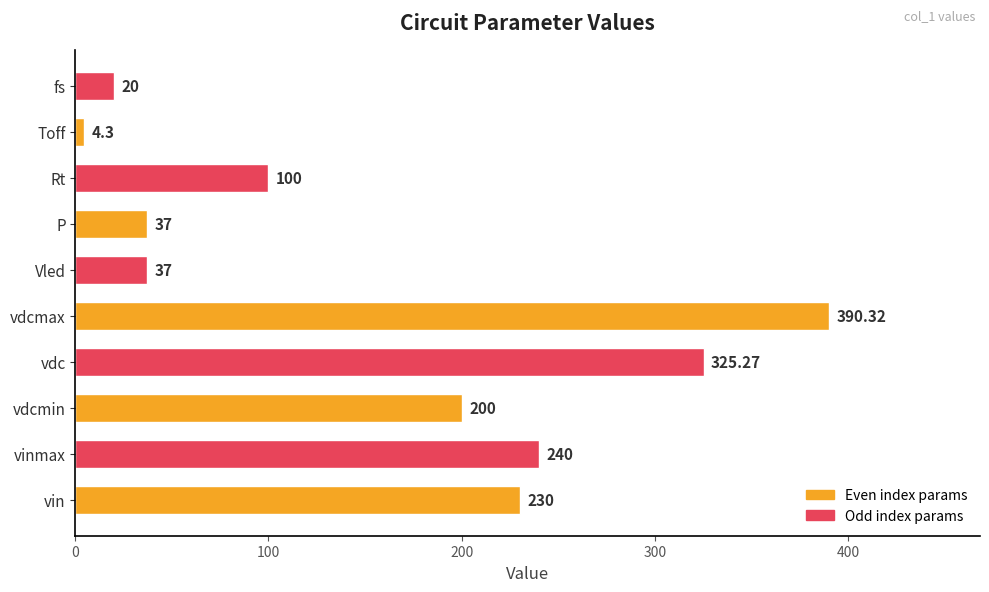

What is the average value?

158.4